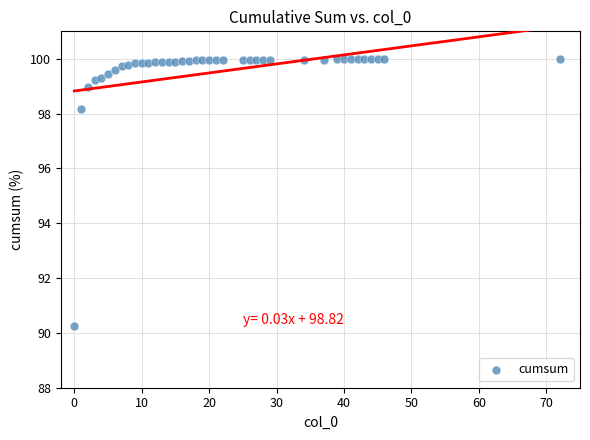

What is the range of X values (max minus min)?

72.0